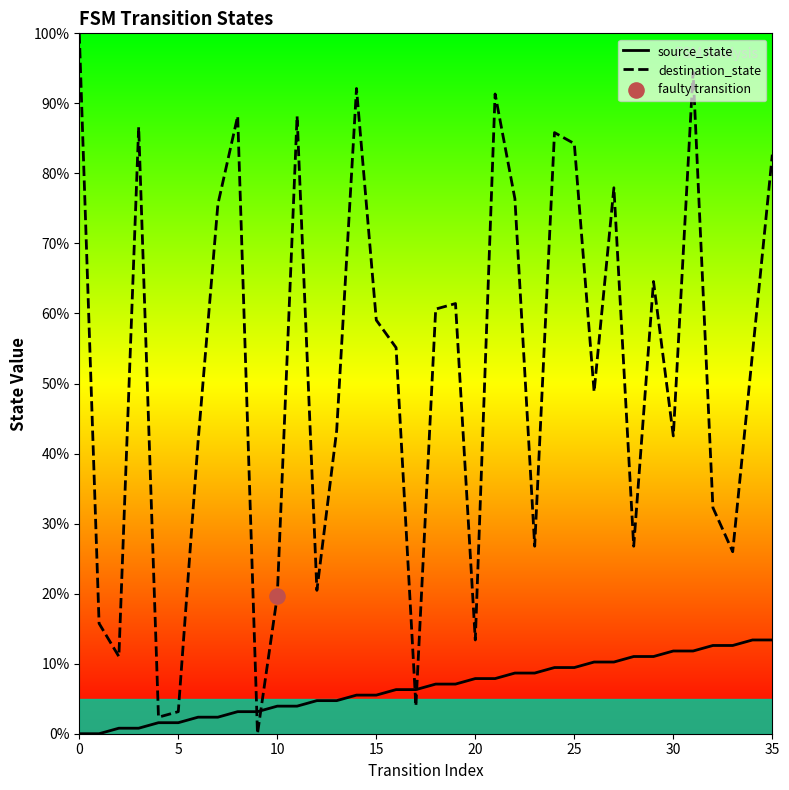

Which series has the largest total across all categories?

destination_state